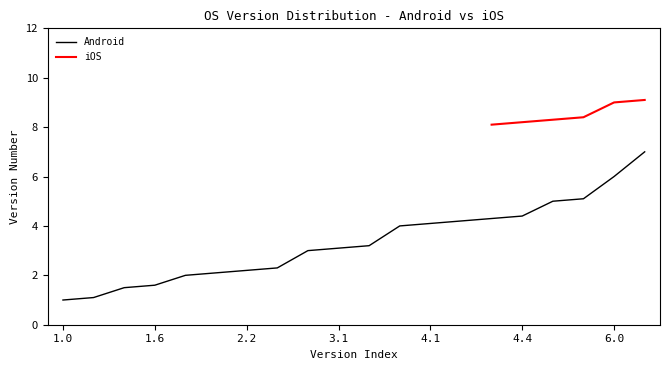

What position from the right is 5.0?

4